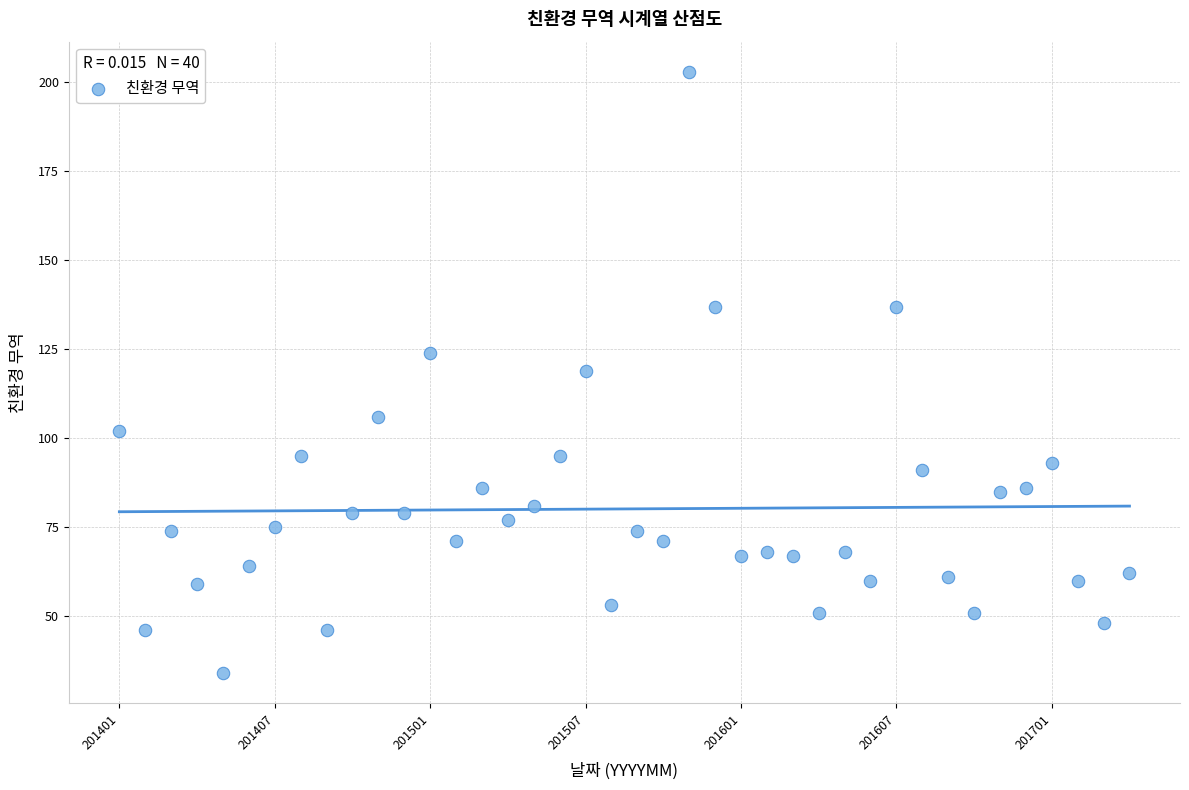

What is the range of Y values (max minus min)?

169